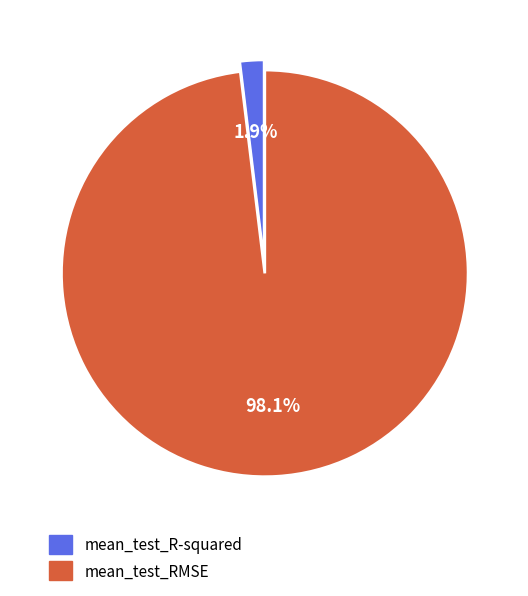

How many segments does this pie chart have?

2